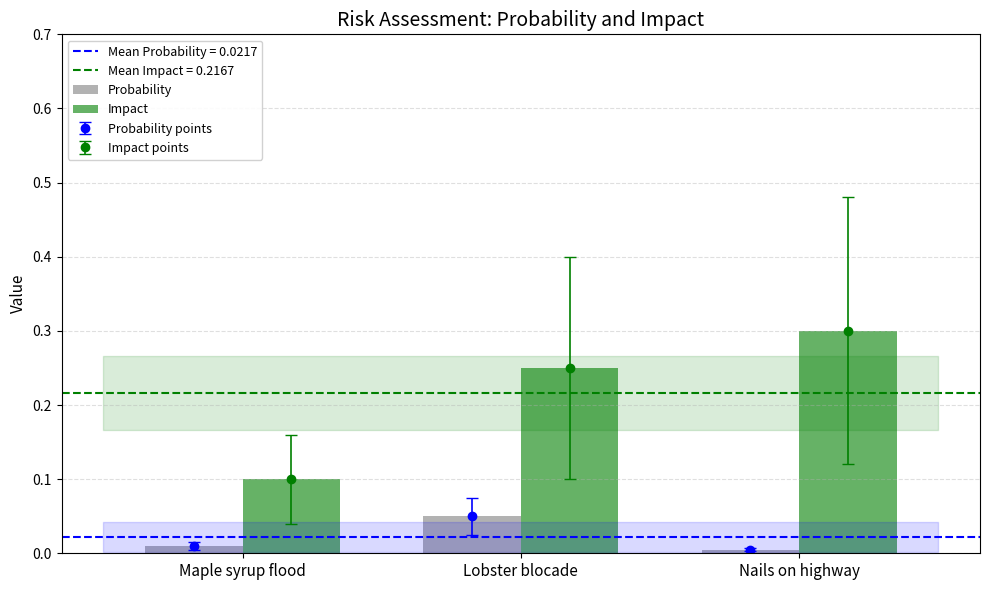

What is the difference between the second highest and minimum values in the Impact series?

0.1